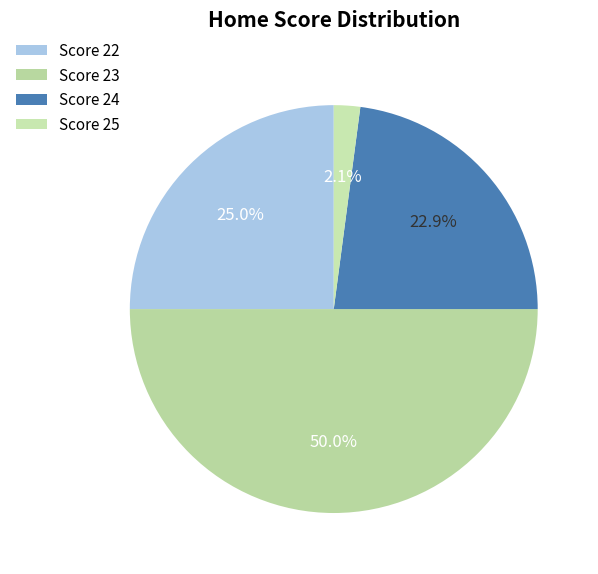

How many segments does this pie chart have?

4